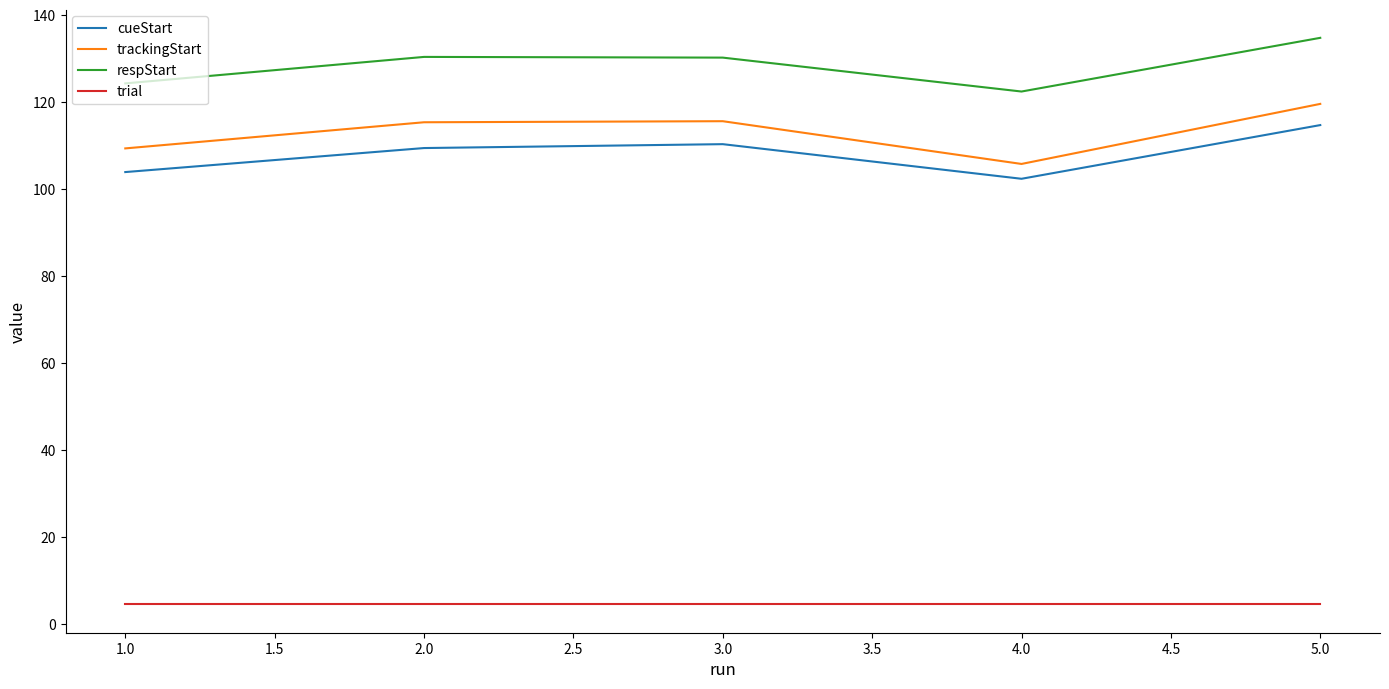

What is the highest value of the trial series?

4.5